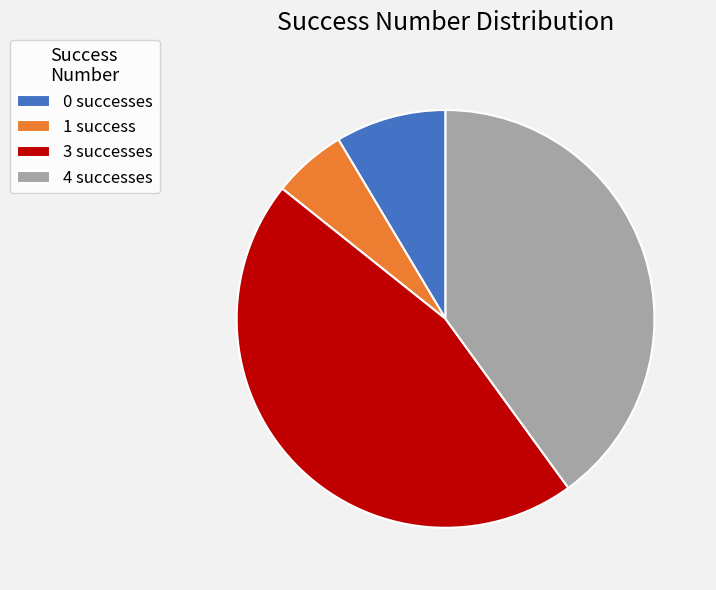

Between 1 success and 3 successes, which is larger?

3 successes